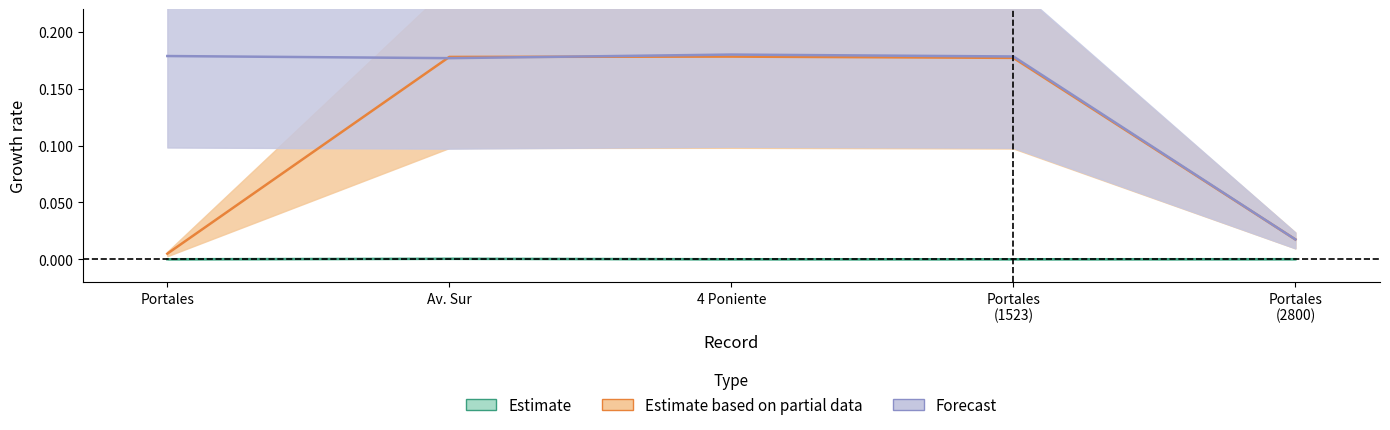

How many lines are shown in the chart?

3